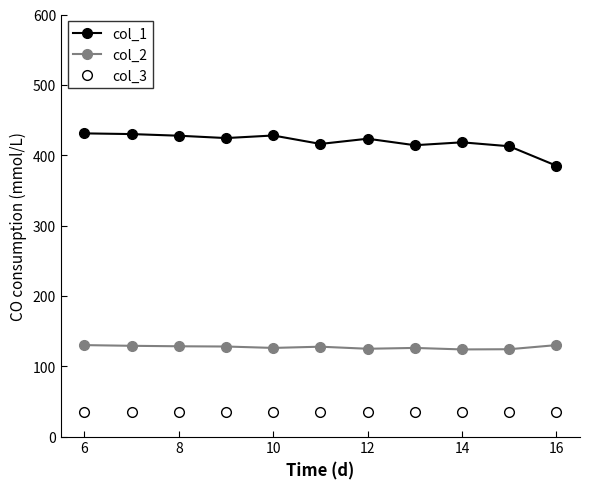

What is the difference between the maximum and minimum values in the col_1 series?

46.0